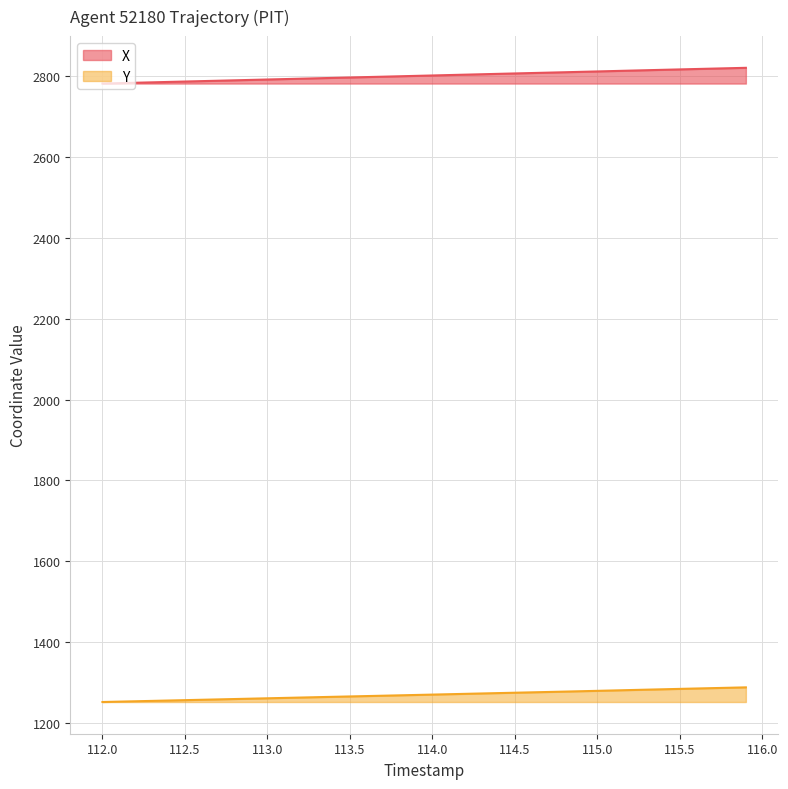

How many values in the Y series are below 1271?

20